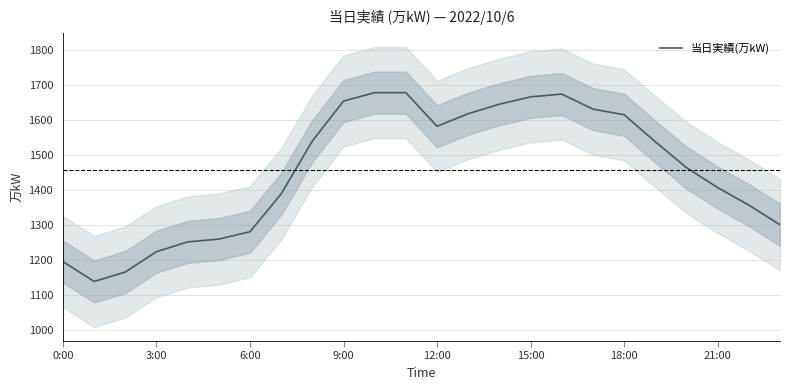

What is the lowest value of the 当日実績(万kW) series?

1138